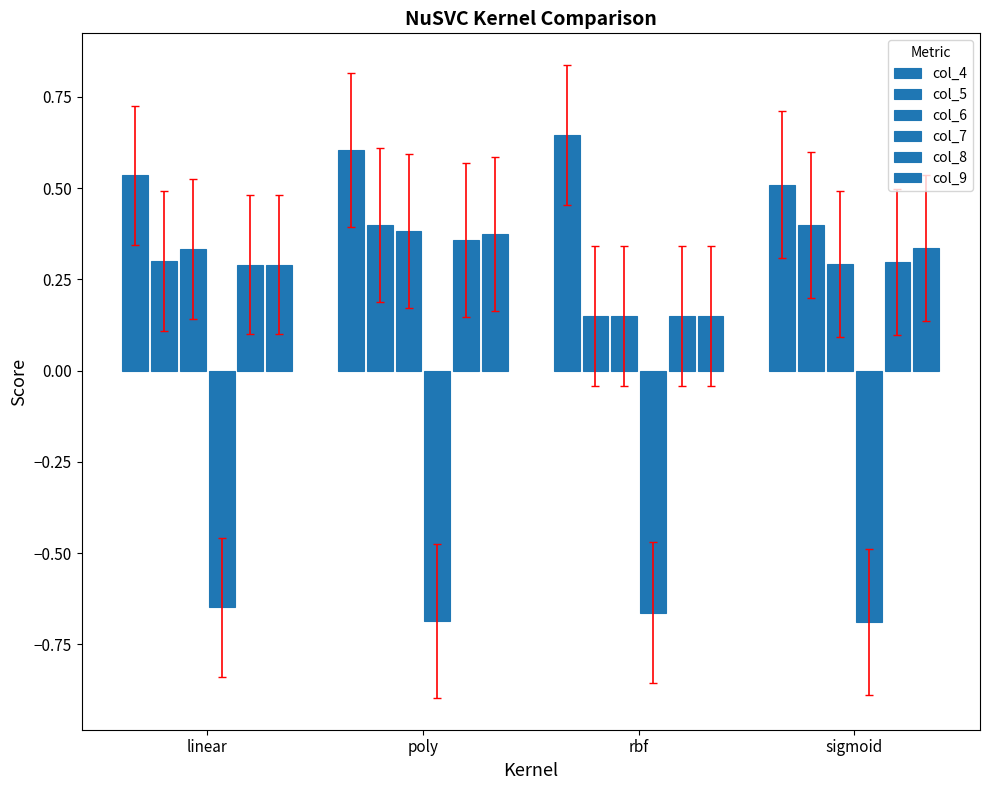

List the labels in order of col_8 value, largest first.

poly, sigmoid, linear, rbf